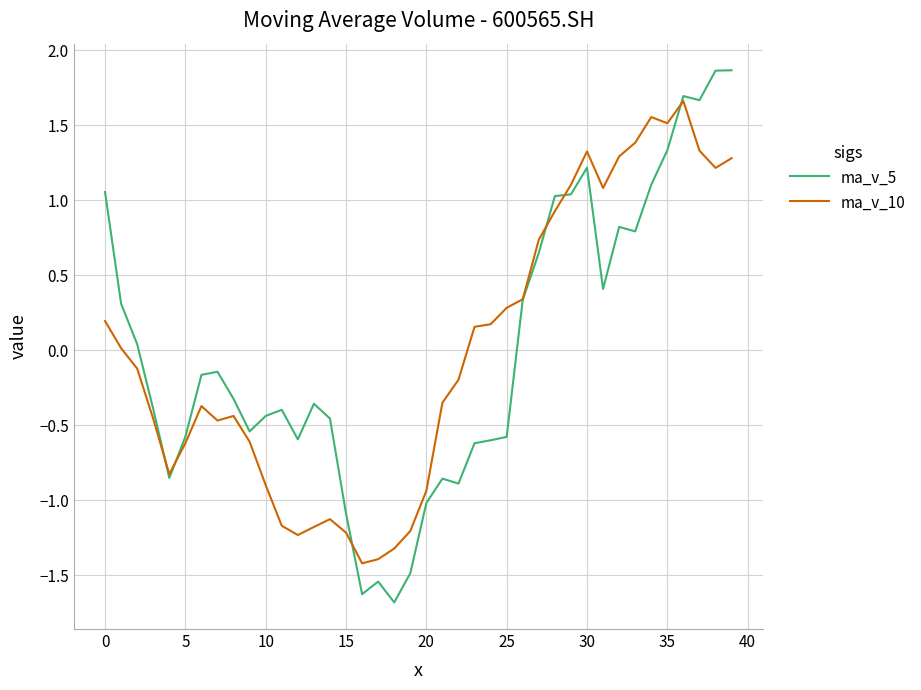

What is the greatest value displayed?

1.9